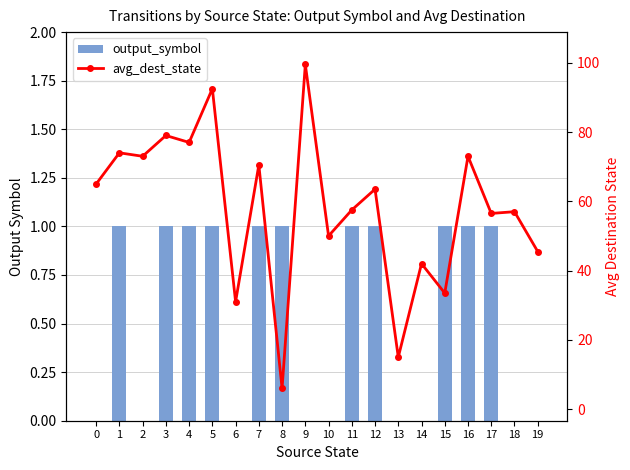

Which series changed the most between 3 and 9?

avg_dest_state